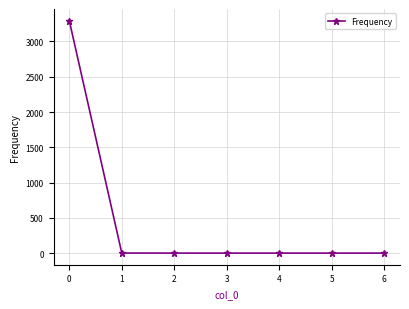

What is the maximum value shown in the chart?

3295